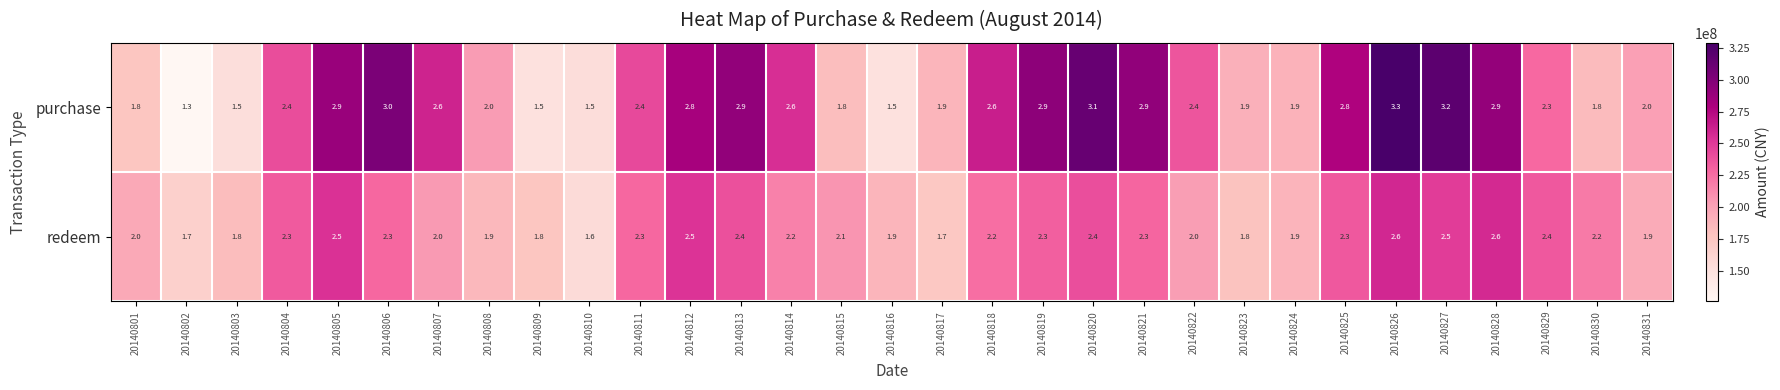

At which label does purchase first exceed 2?

20140804